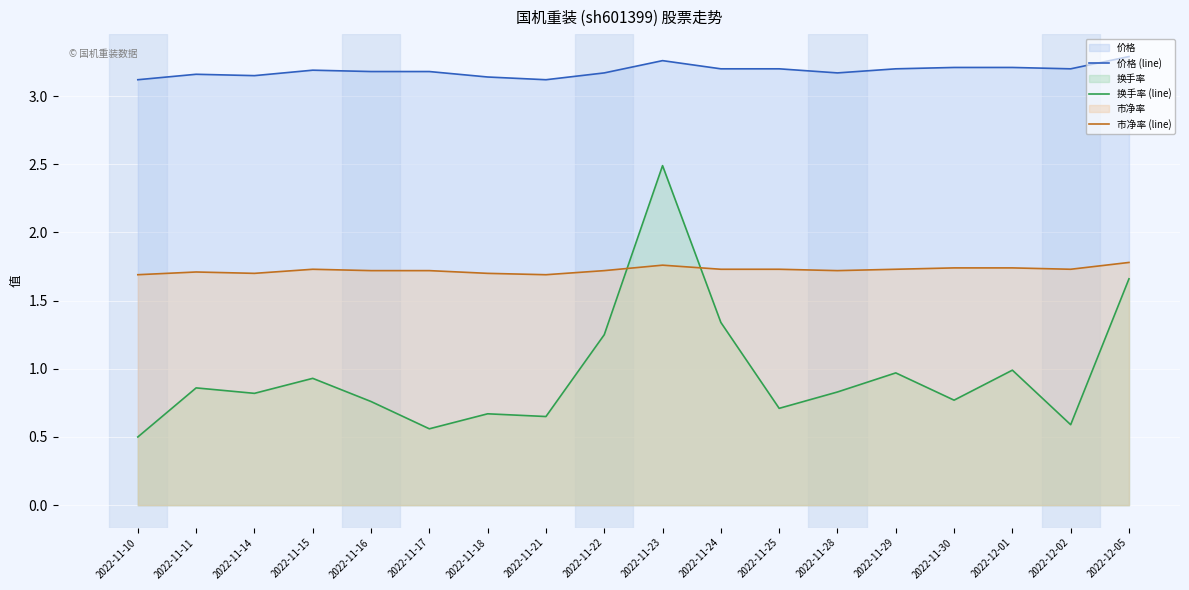

At which category is the sum across all series the highest?

2022-11-23